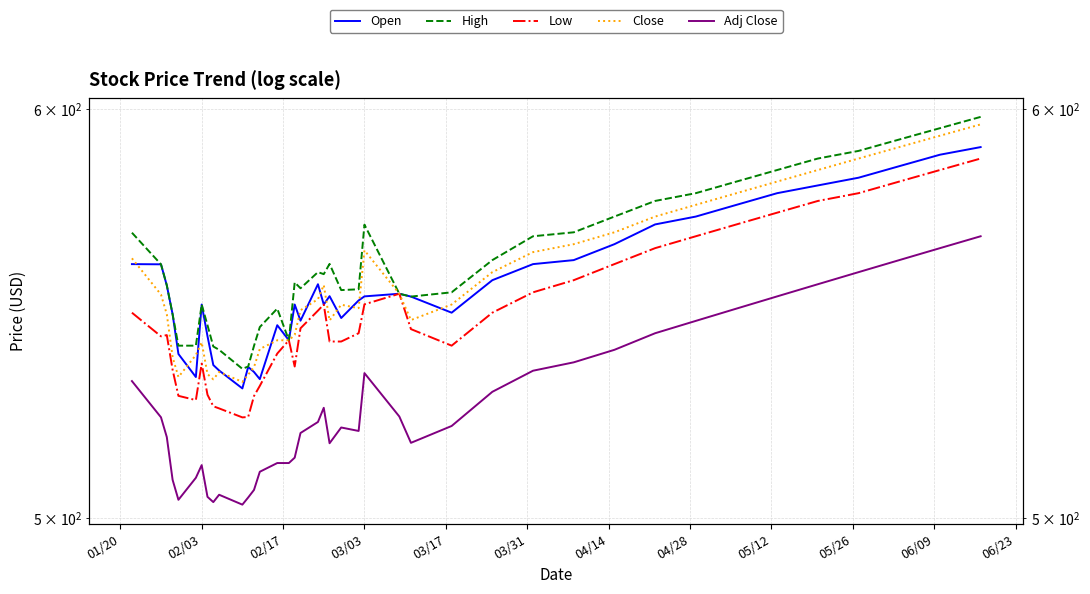

What is the average value of the Close series?

554.9